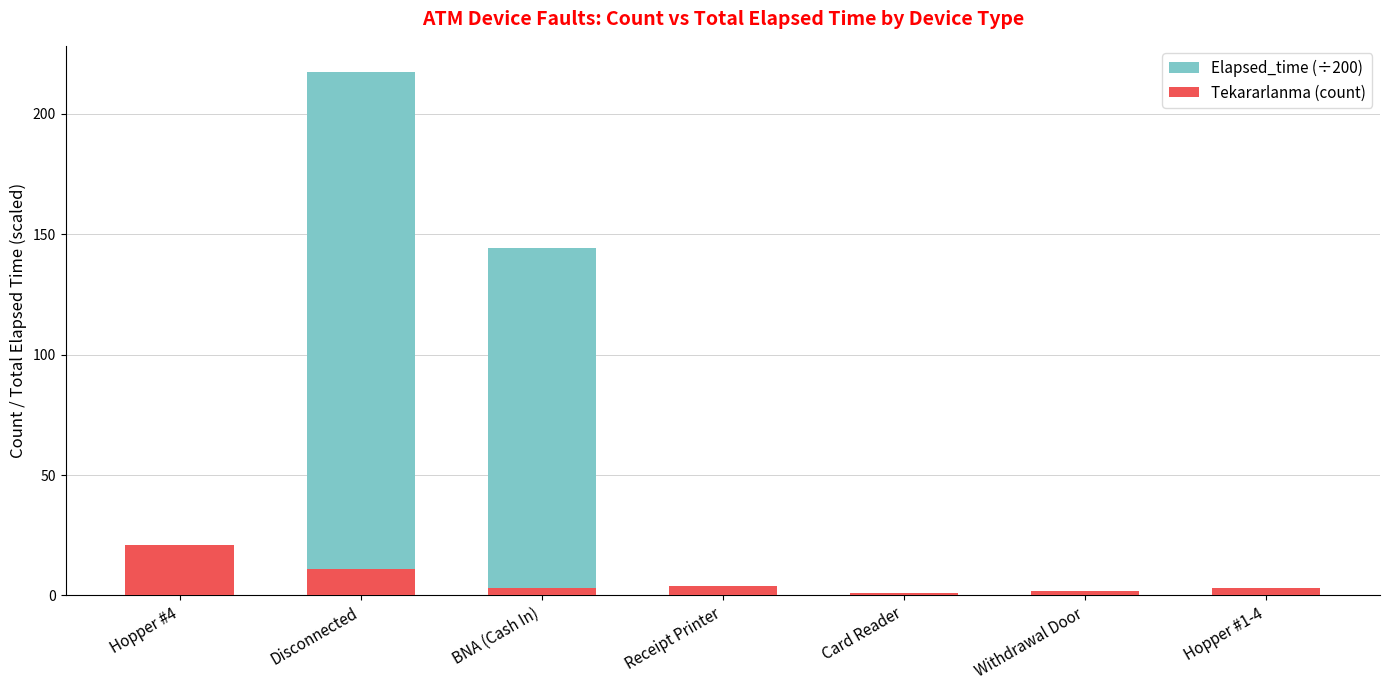

What is the label of the 2nd bar from the left?

Disconnected